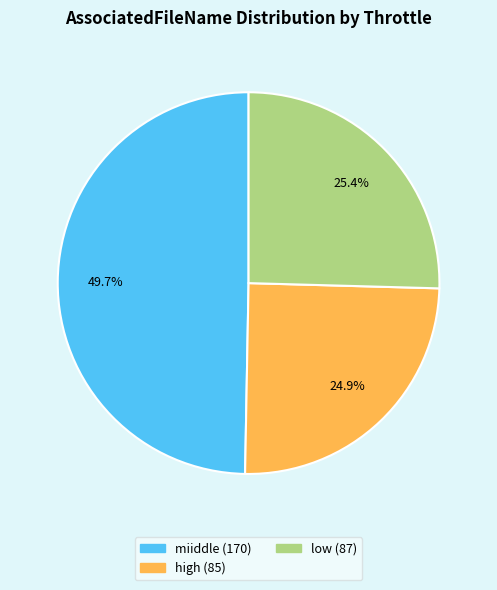

Does any single category account for the majority?

No